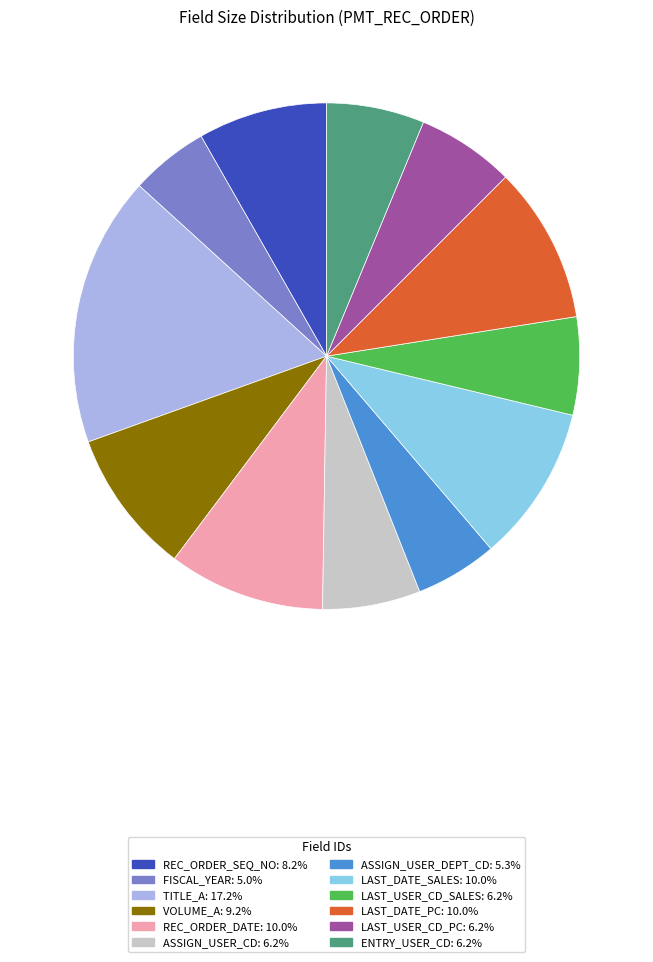

Does VOLUME_A: 9.2% represent more than half of the total?

No